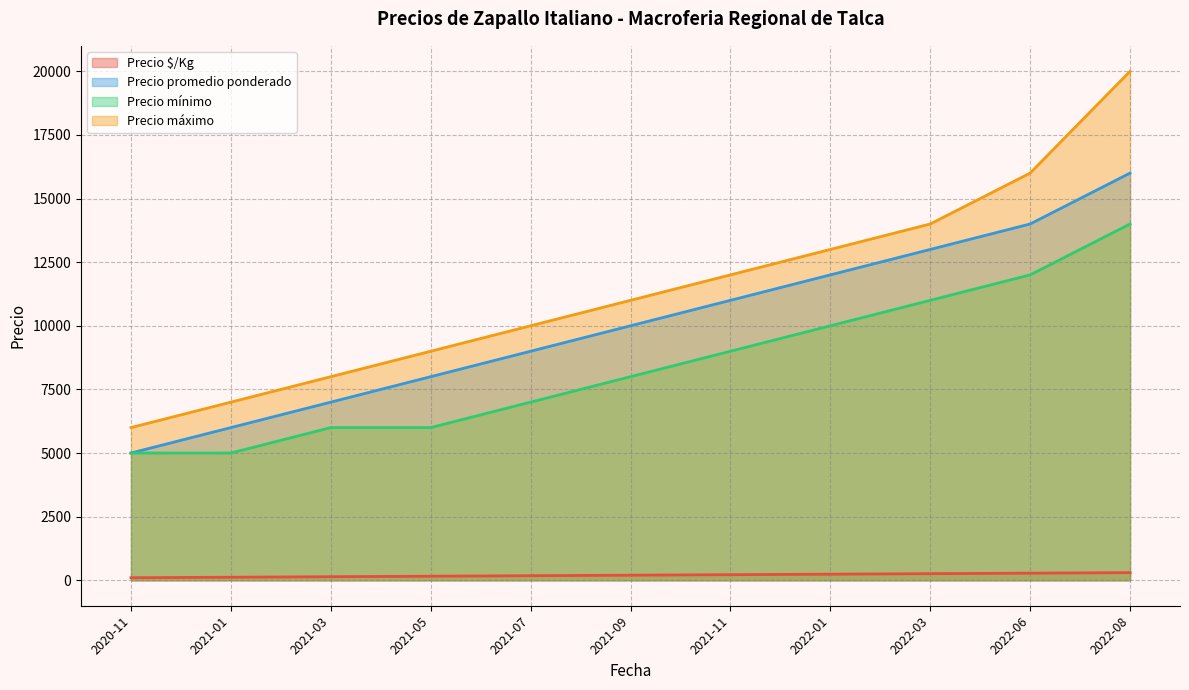

At 2021-01, list the series in order from largest to smallest.

Precio máximo, Precio promedio ponderado, Precio mínimo, Precio $/Kg